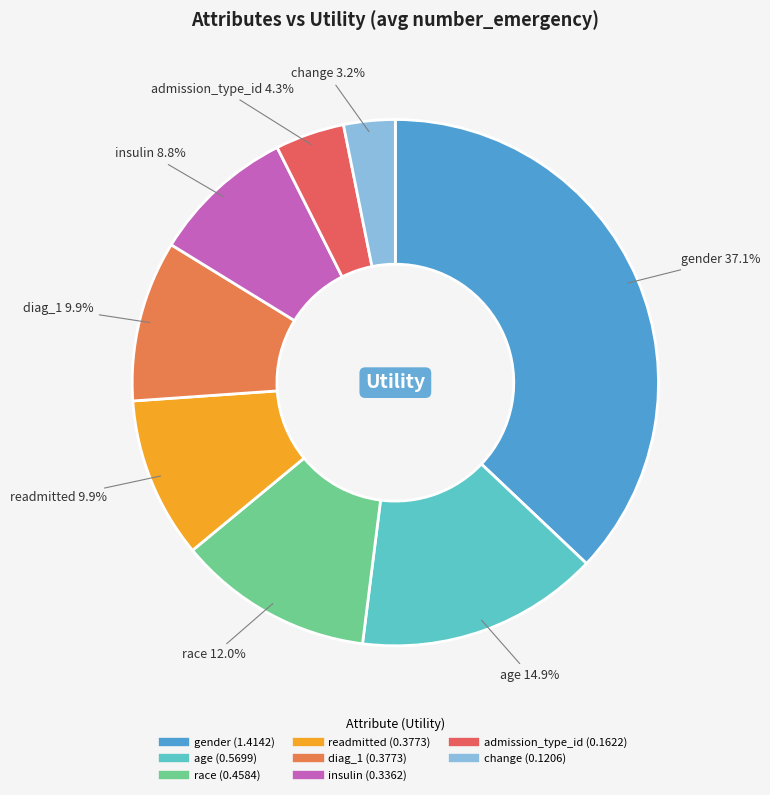

The change slice represents 17% of the pie. True or false?

False